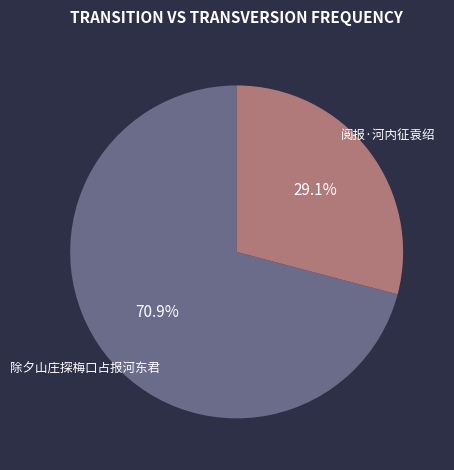

Rank the categories by value from highest to lowest.

除夕山庄探梅口占报河东君, 阅报·河内征袁绍